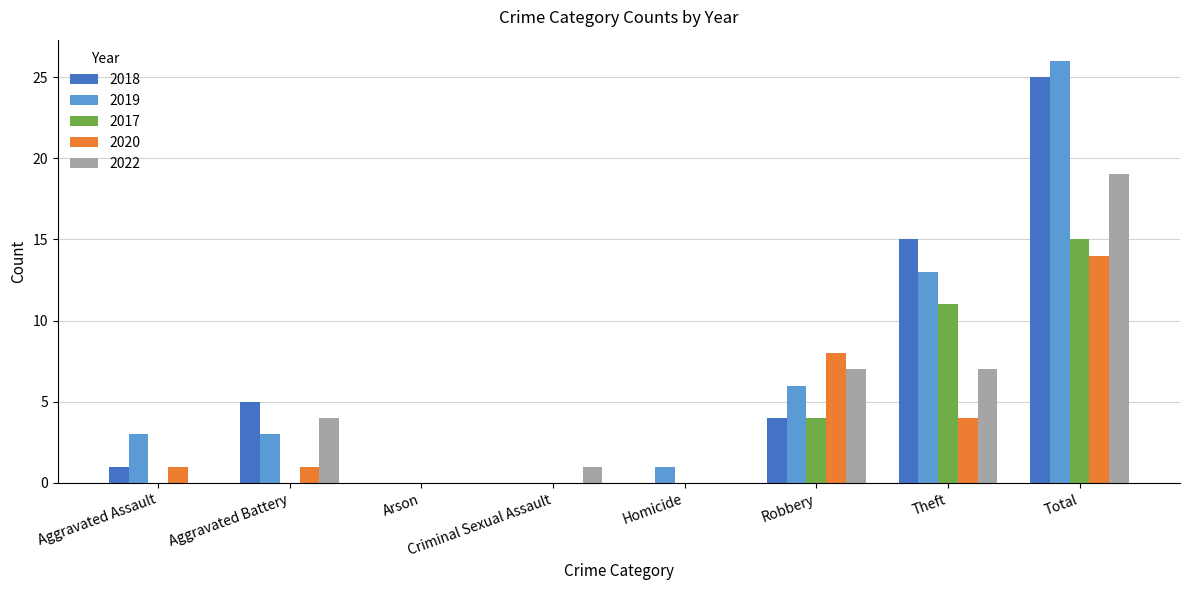

What is the greatest value displayed?

26